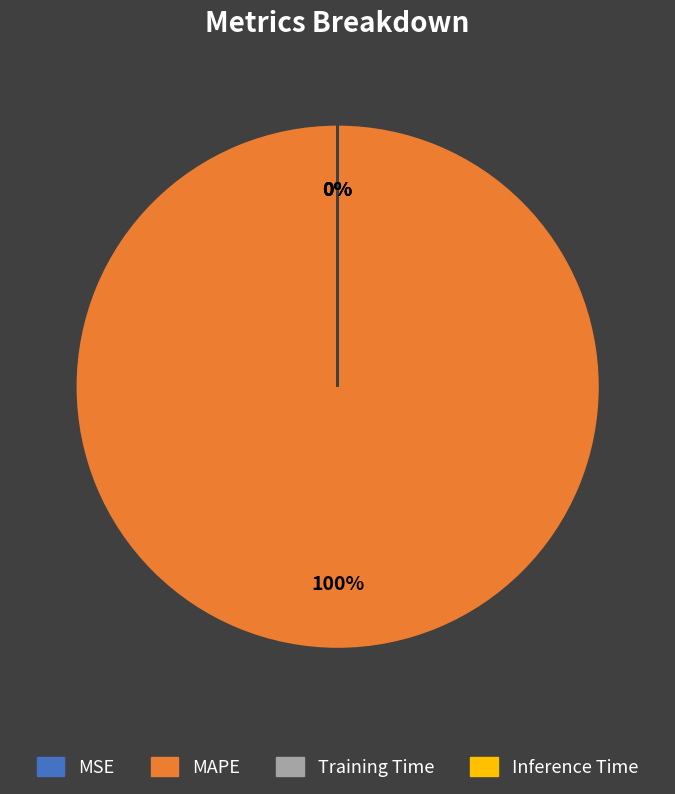

True or false: MAPE accounts for 100% of the total.

True